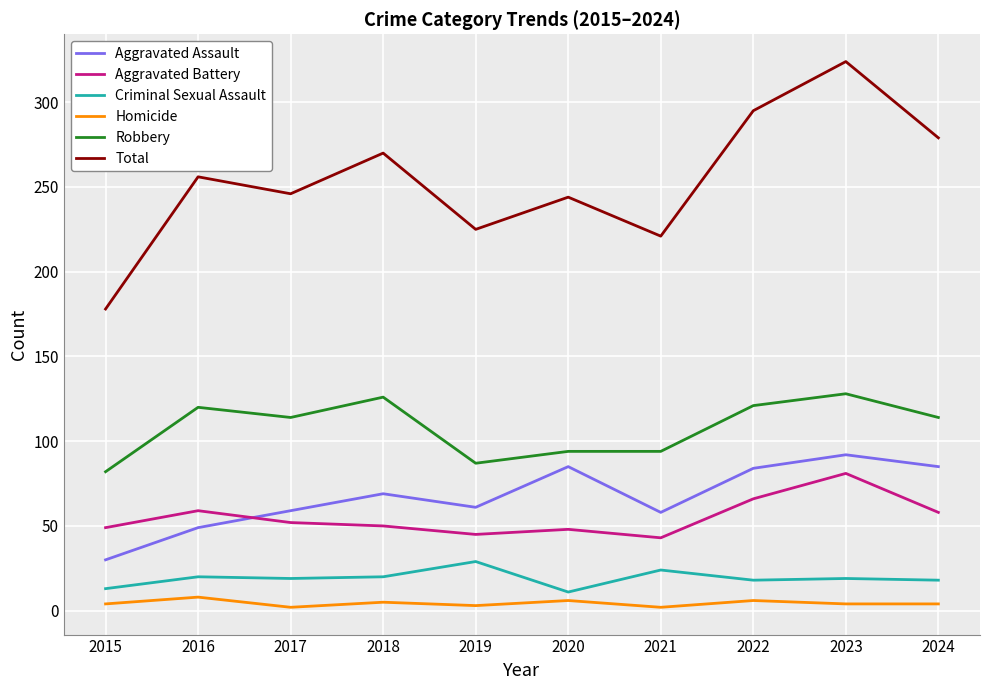

Which series has the widest spread of values?

Total